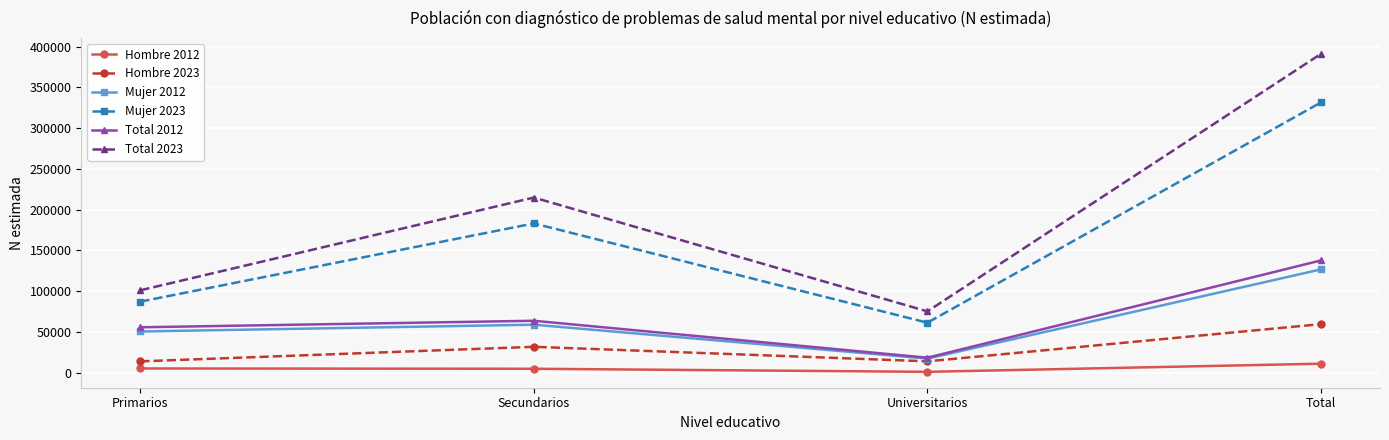

What is the total value across all series at Total?

1058044